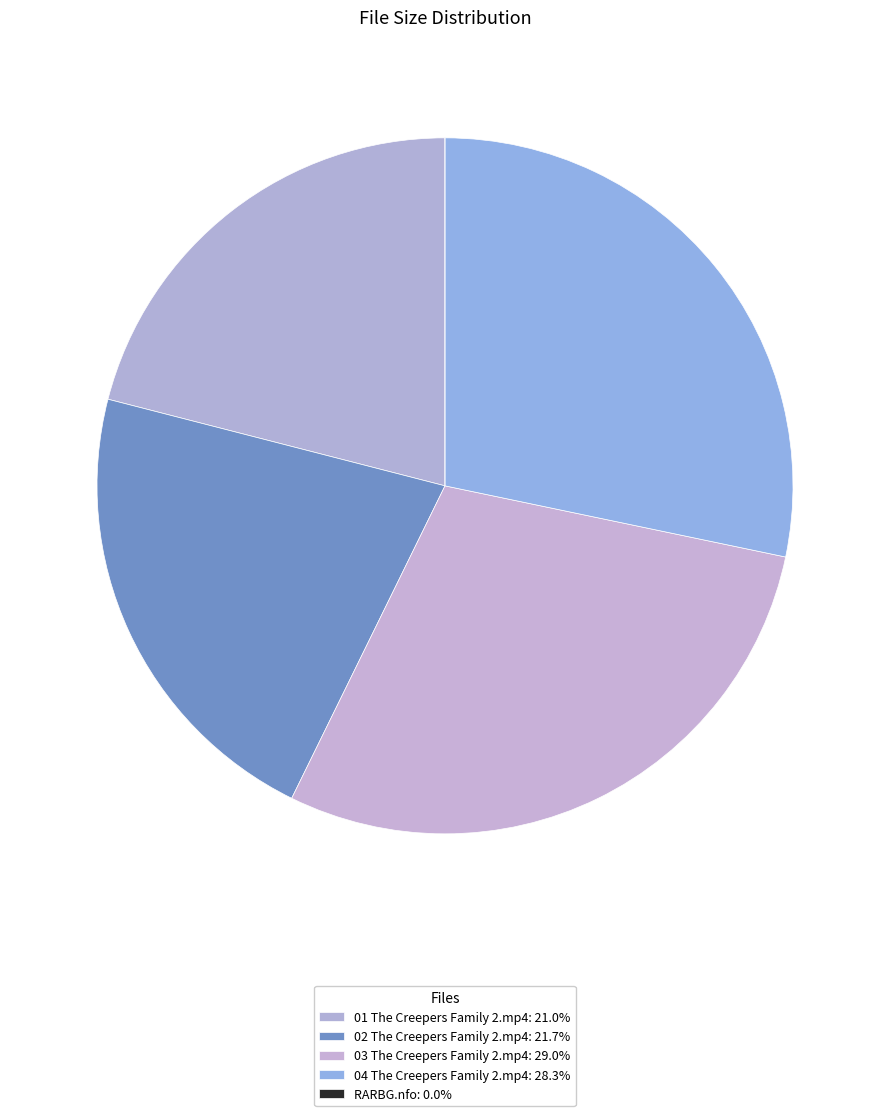

Does any single category account for the majority?

No